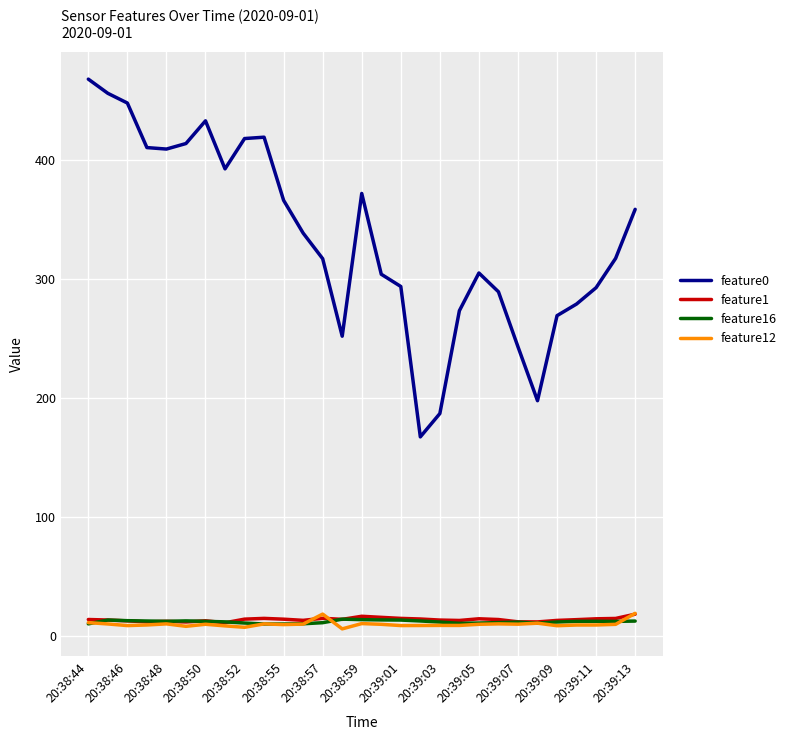

True or false: feature12 and feature16 intersect in this chart.

True